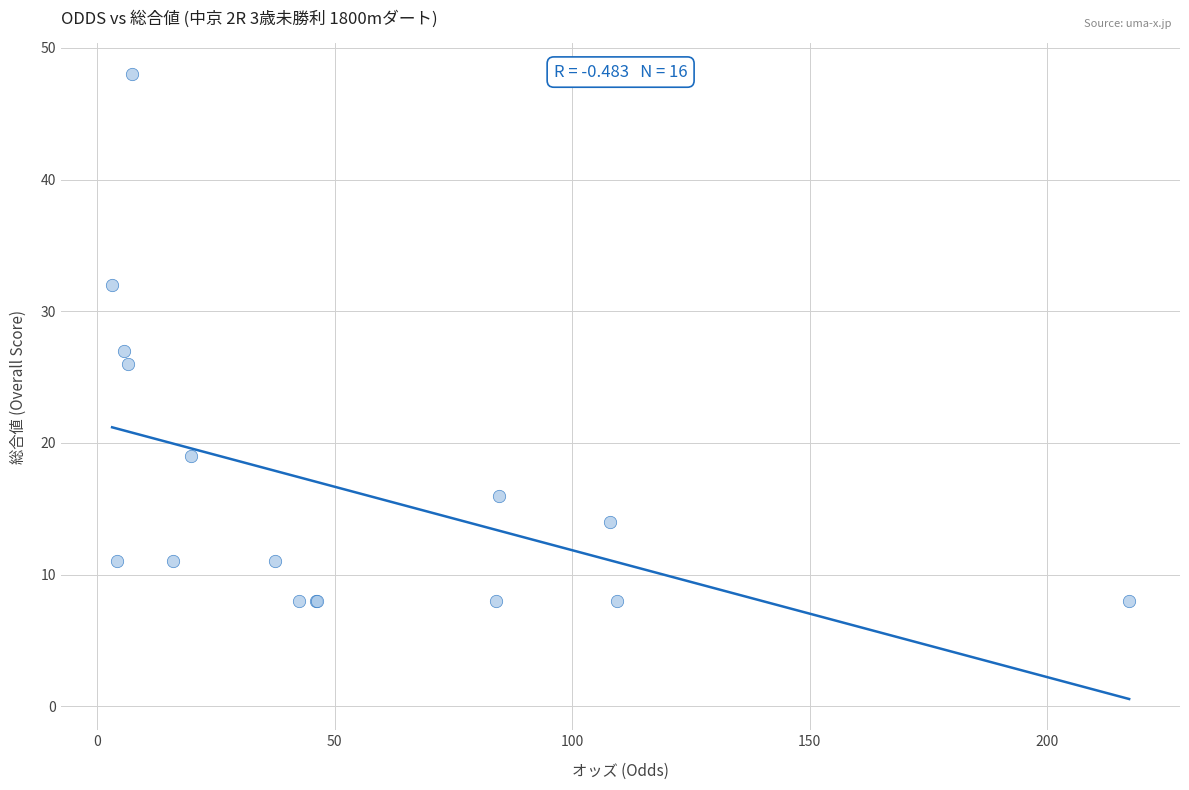

What Y value in the scatter plot is closest to 28?

27